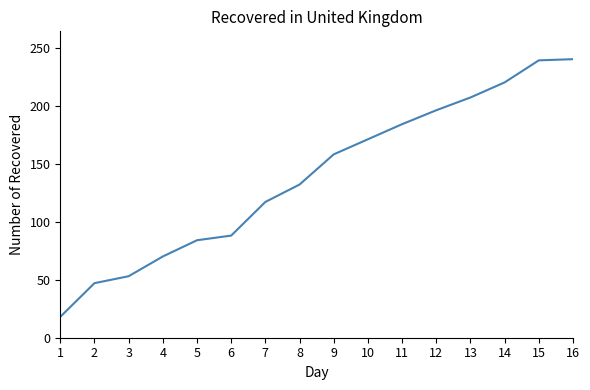

What is the smallest value displayed?

18